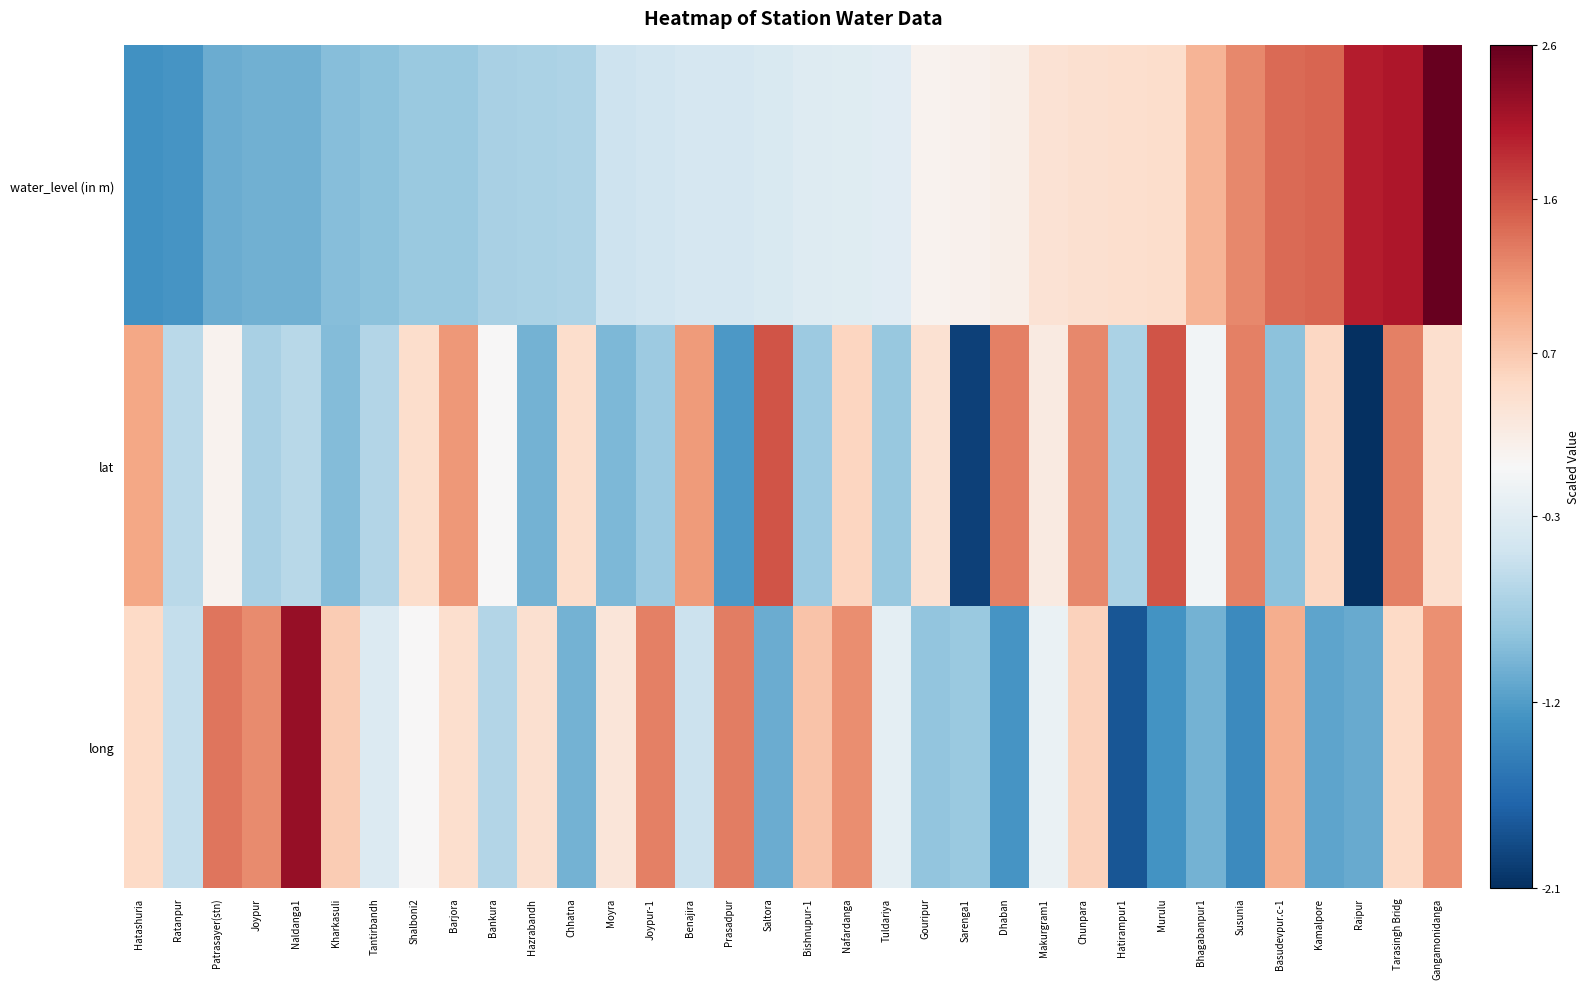

Between Prasadpur and Makurgram1, which series saw the biggest shift?

long